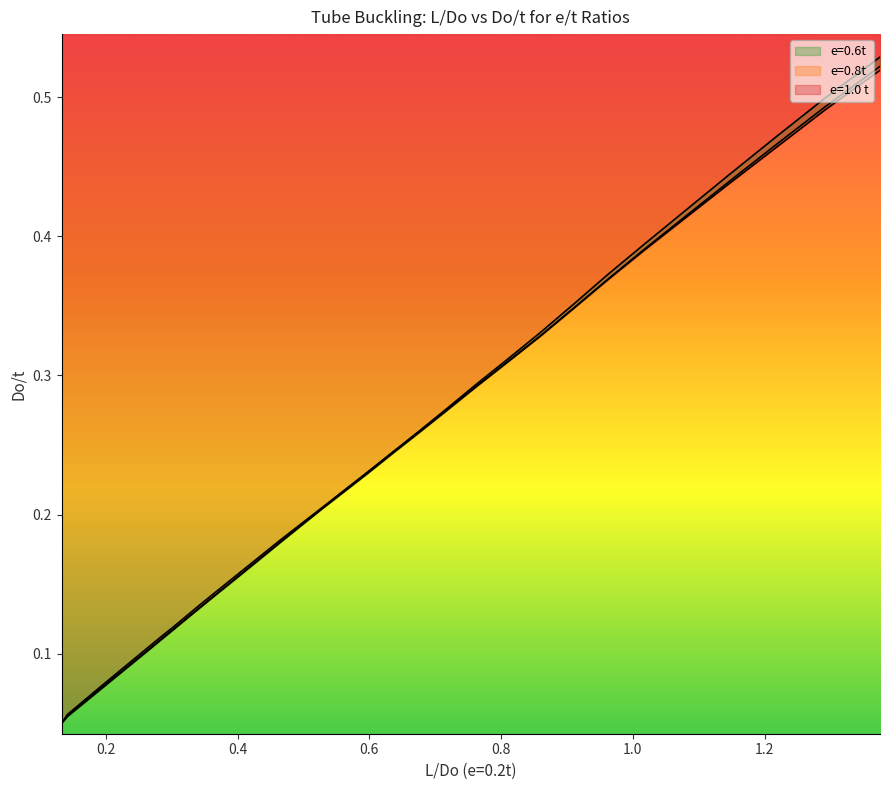

What is the value of the e=0.8t point at the 7th from the left?

0.1